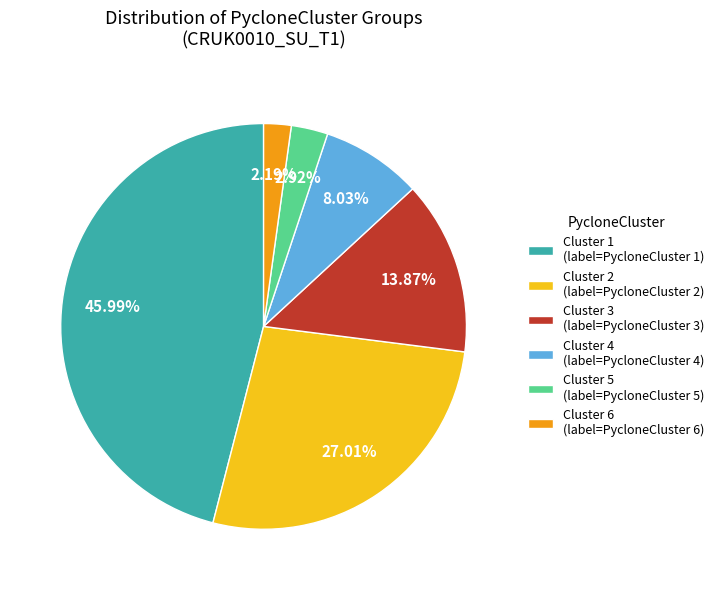

Which slice is the smallest?

Cluster 6 (label=PycloneCluster 6)